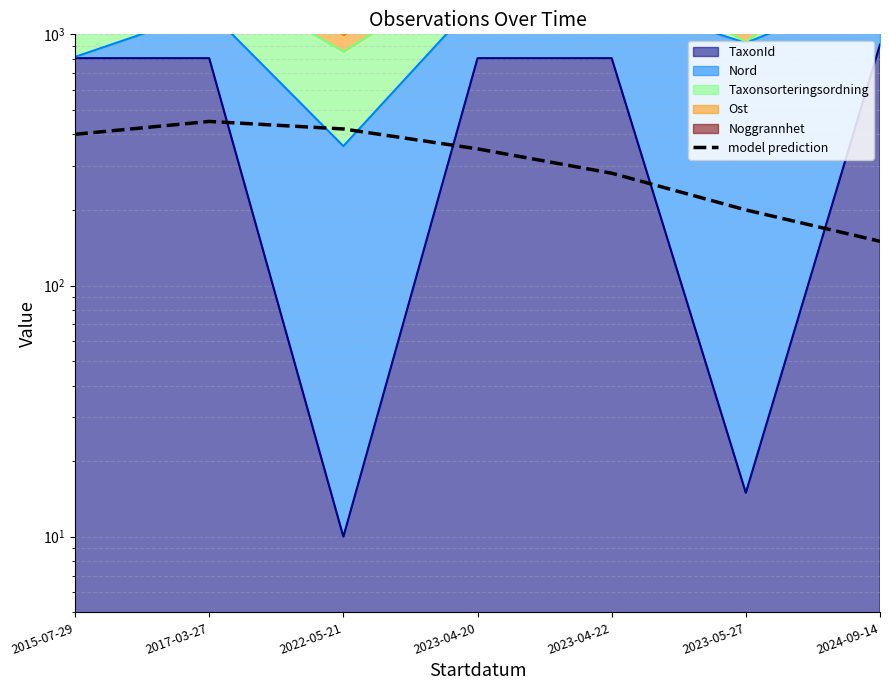

What is the maximum value shown in the chart?

450